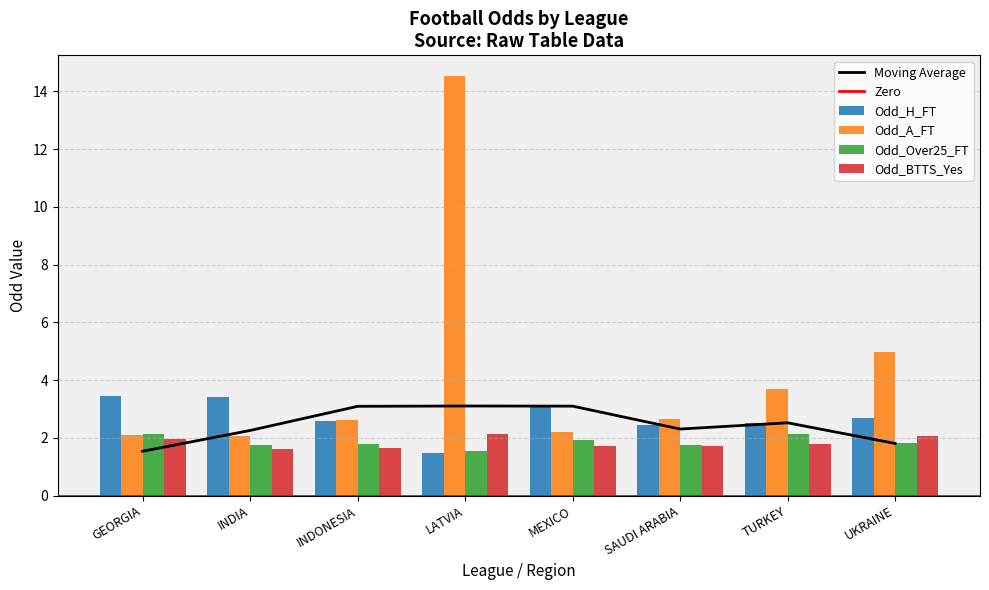

Read the Odd_A_FT value at LATVIA.

14.5